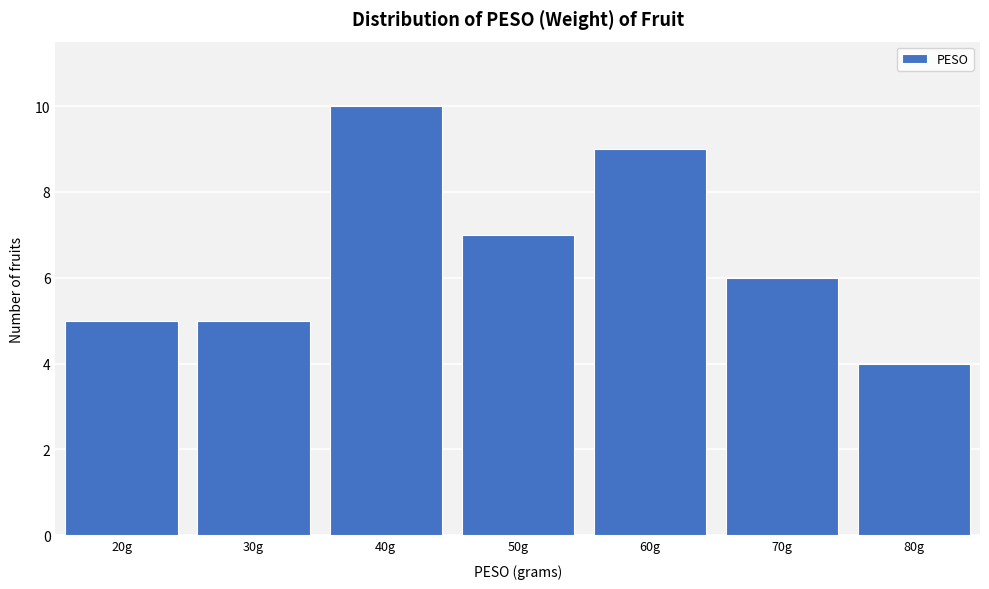

Reading left to right, extract all data points from this chart.

5	5	10	7	9	6	4